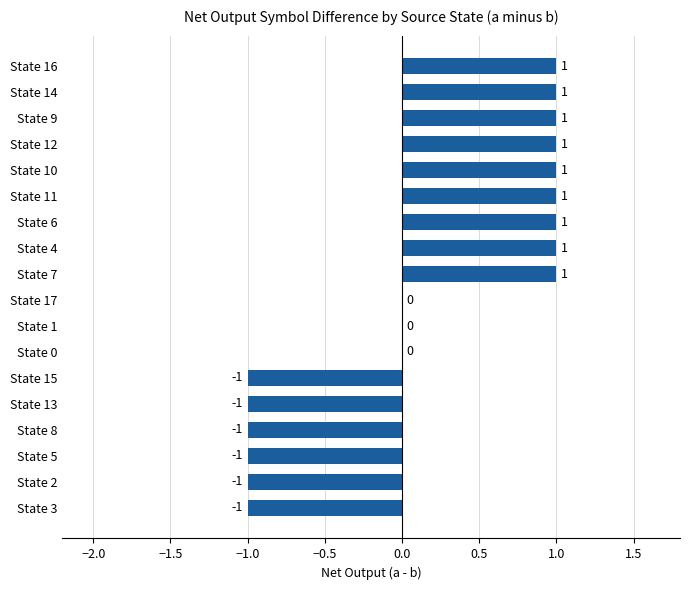

Are the bars horizontal?

Yes